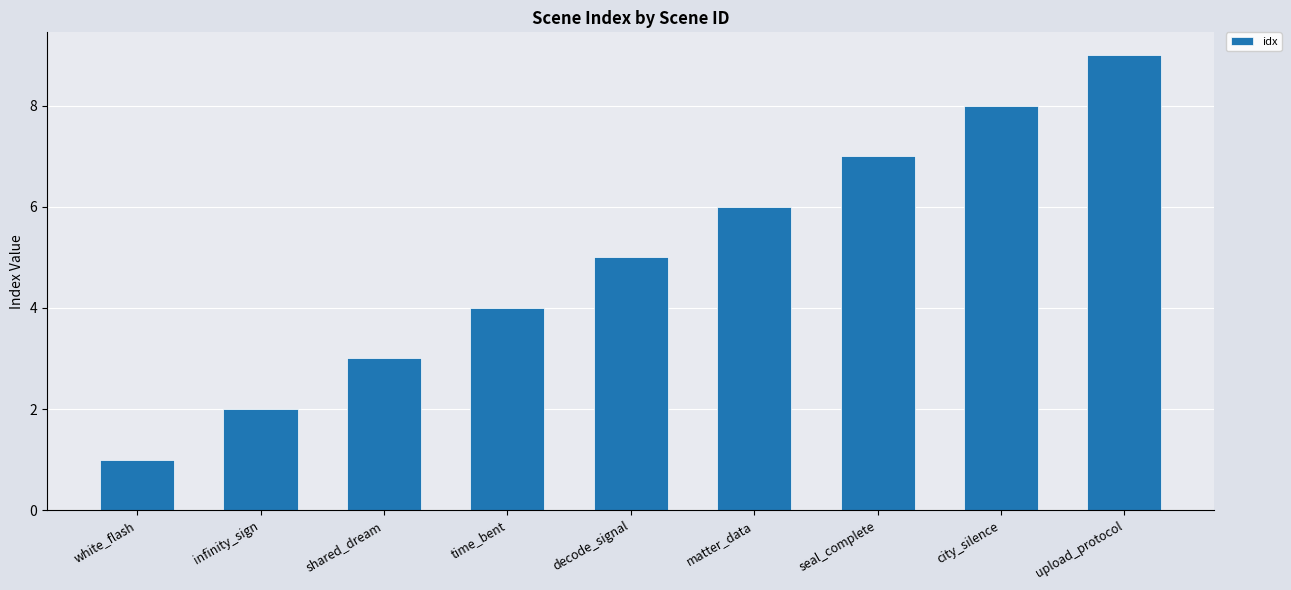

Rank the categories by value from lowest to highest.

white_flash, infinity_sign, shared_dream, time_bent, decode_signal, matter_data, seal_complete, city_silence, upload_protocol